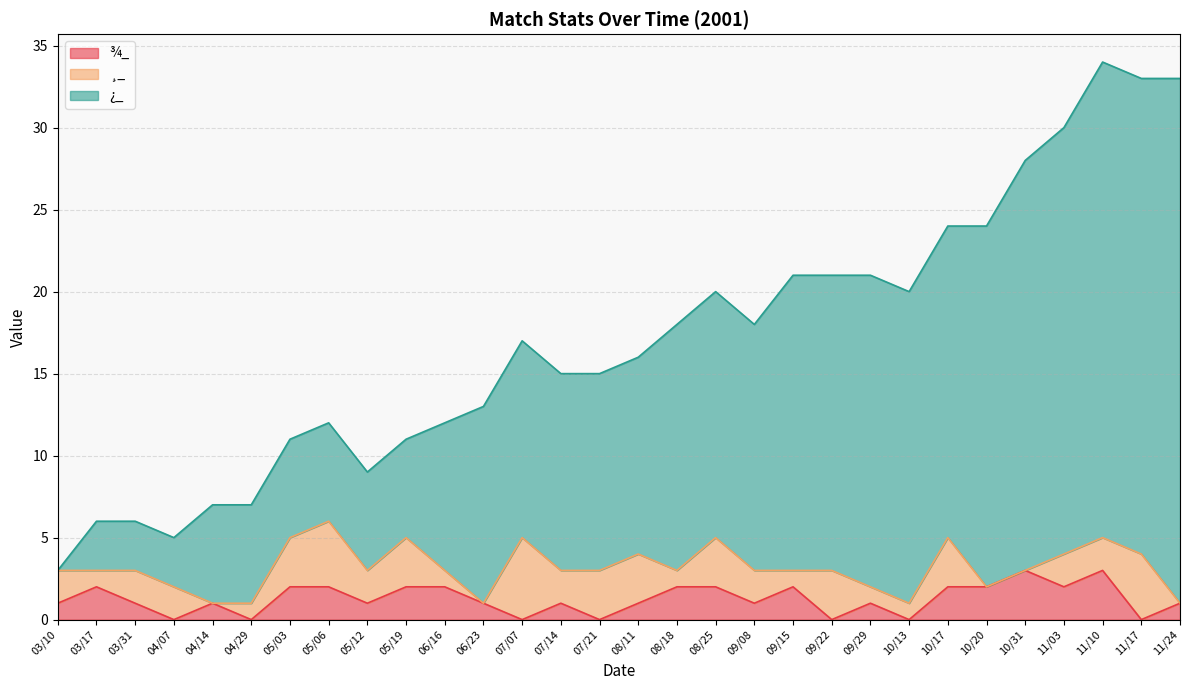

What is the label of the 8th point from the left?

05/06